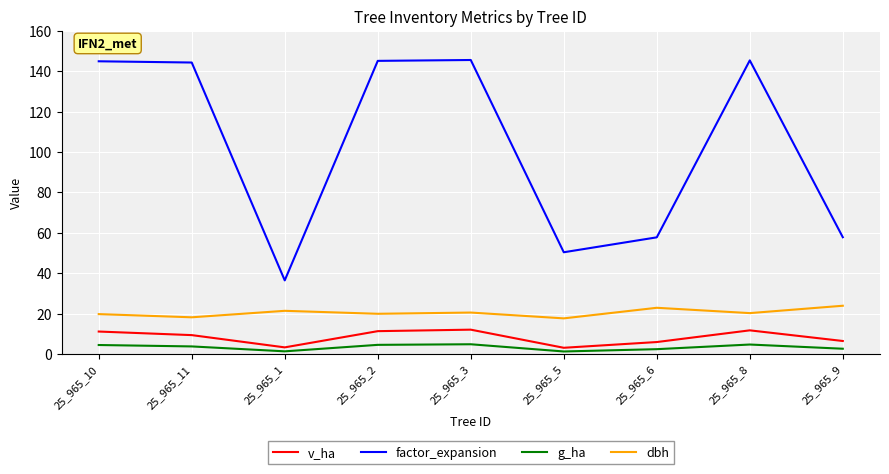

True or false: v_ha and g_ha cross at least once.

False